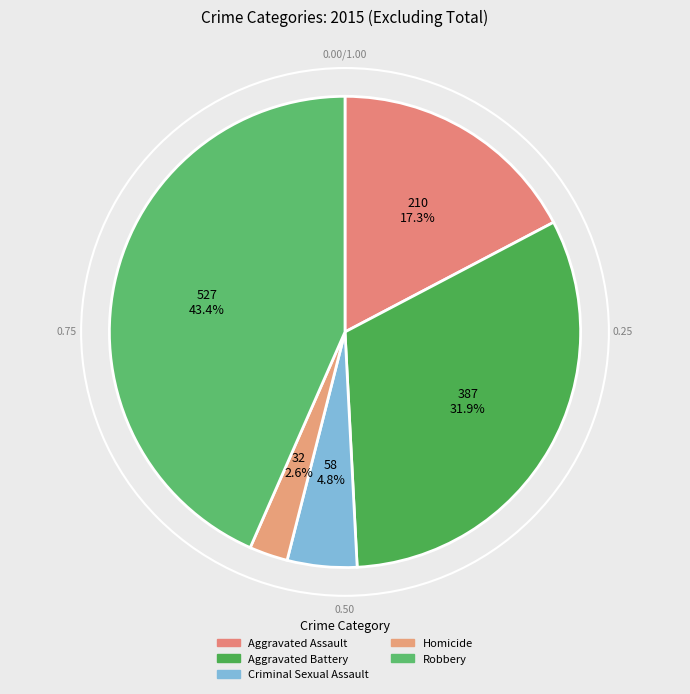

True or false: Criminal Sexual Assault accounts for 5% of the total.

True